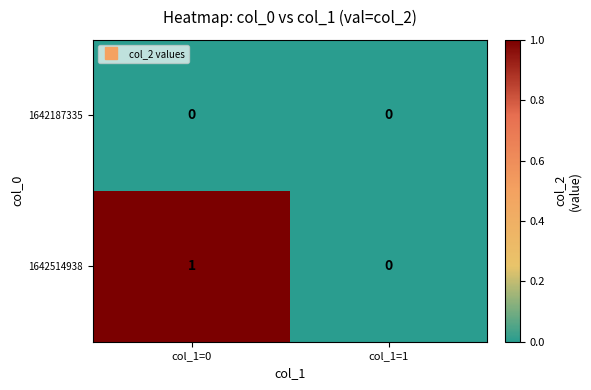

Which series has the largest range (max minus min)?

1642514938